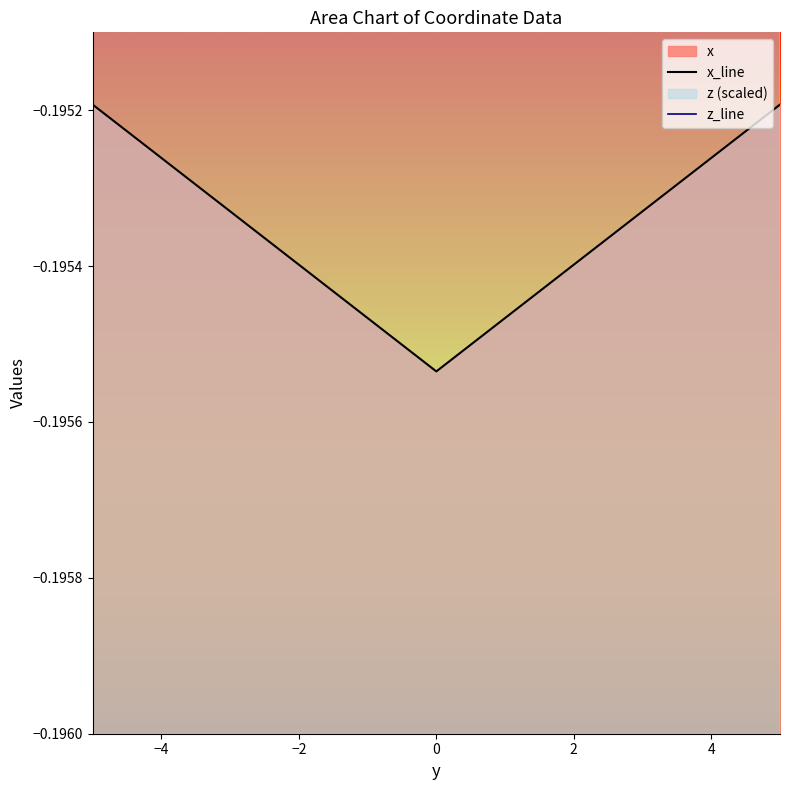

Rank the series at −4 from highest to lowest value.

z_line, x_line